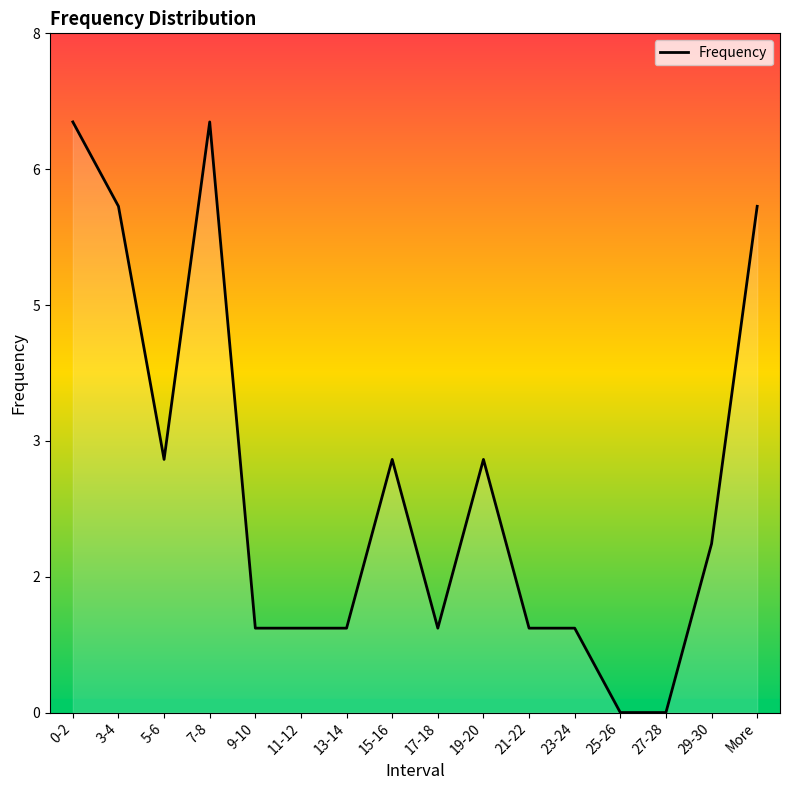

Rank the categories by value from highest to lowest.

0-2, 7-8, 3-4, More, 5-6, 15-16, 19-20, 29-30, 9-10, 11-12, 13-14, 17-18, 21-22, 23-24, 25-26, 27-28